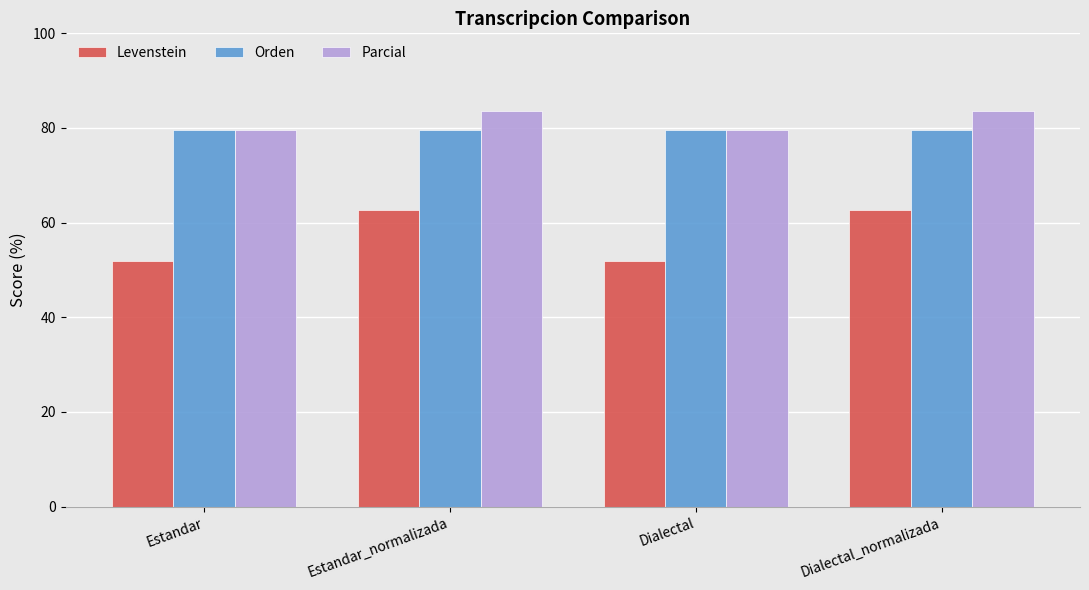

List the series in order of their peak value, highest first.

Parcial, Orden, Levenstein